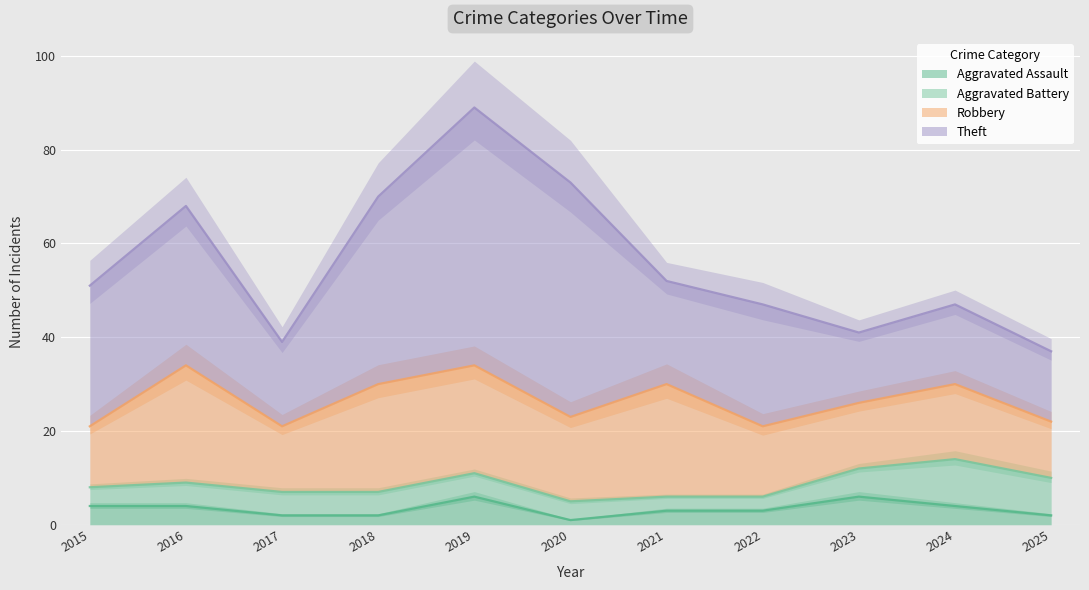

What is the value of the Aggravated Battery point at the 9th from the left?

6